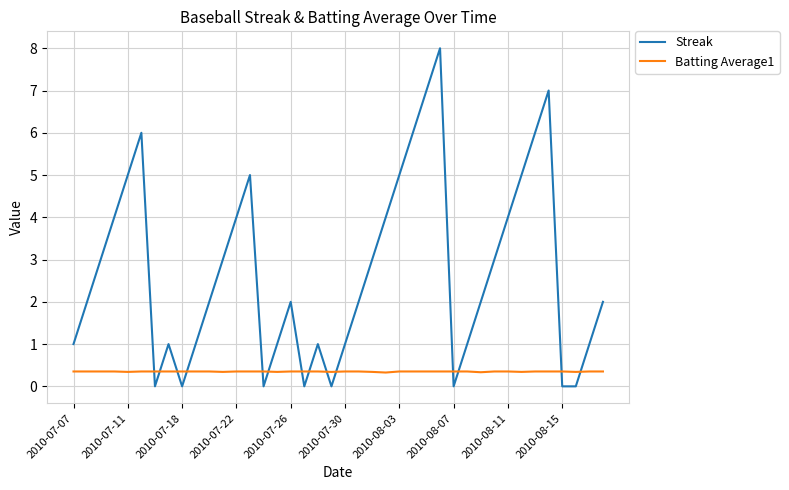

True or false: Streak has more than 1 interior local peaks.

True